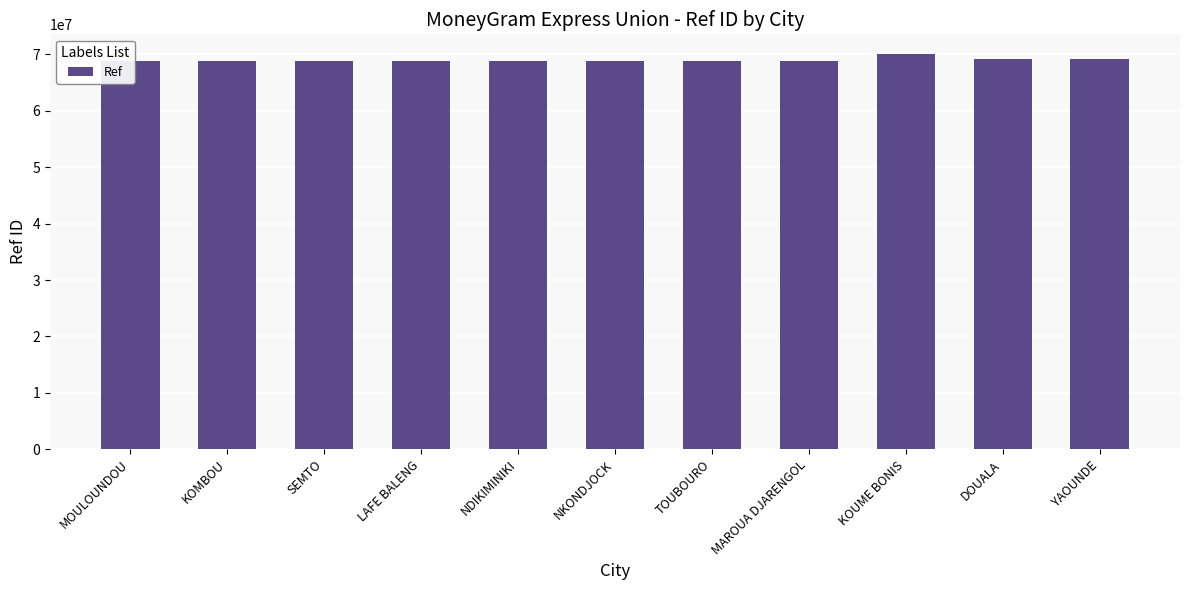

Is it true that the value at DOUALA is 45168547?

False